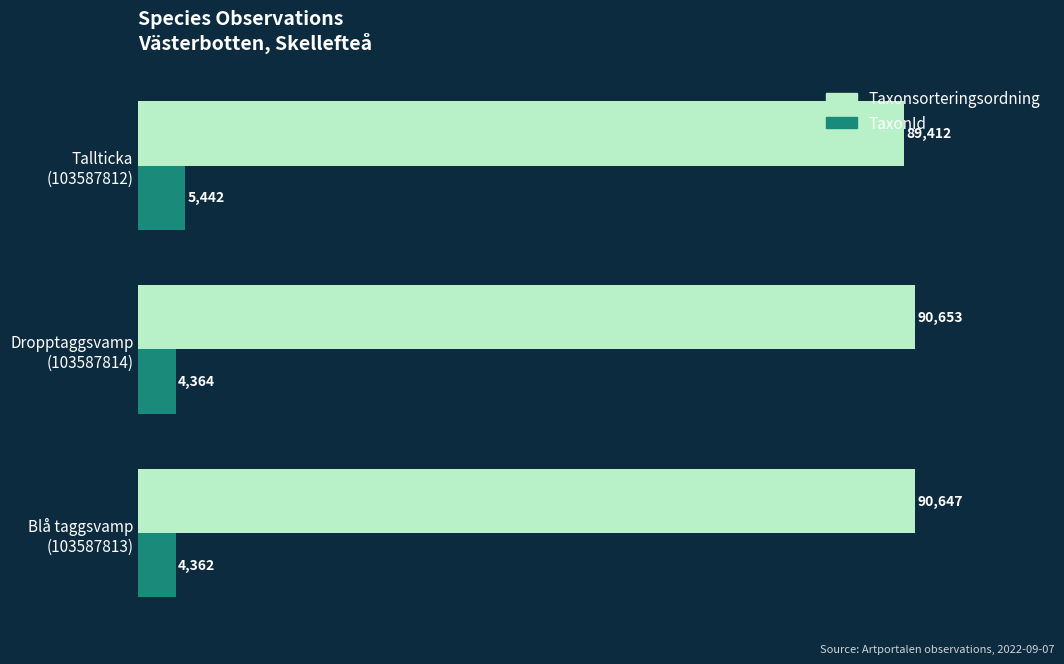

List the series in order of their peak value, highest first.

Taxonsorteringsordning, TaxonId